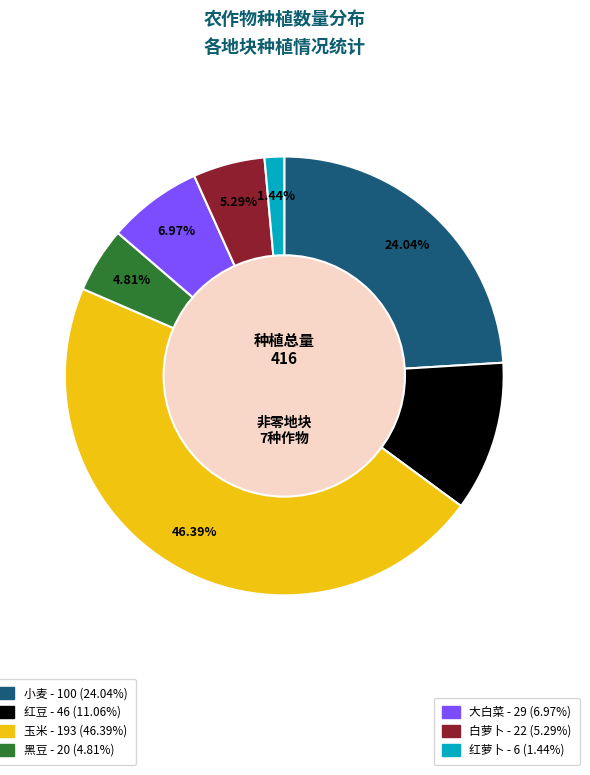

Does any single category account for the majority?

No